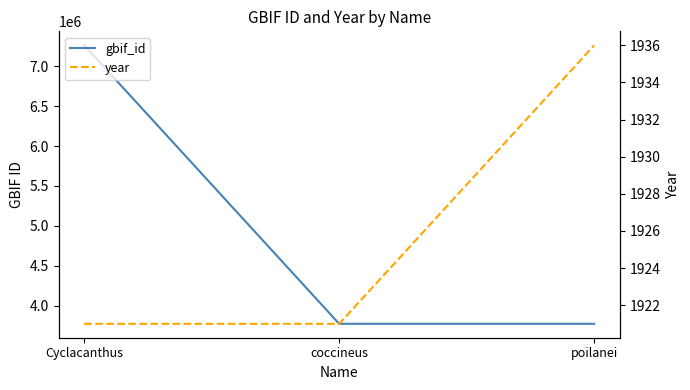

Which has a higher value, Cyclacanthus or poilanei?

Cyclacanthus